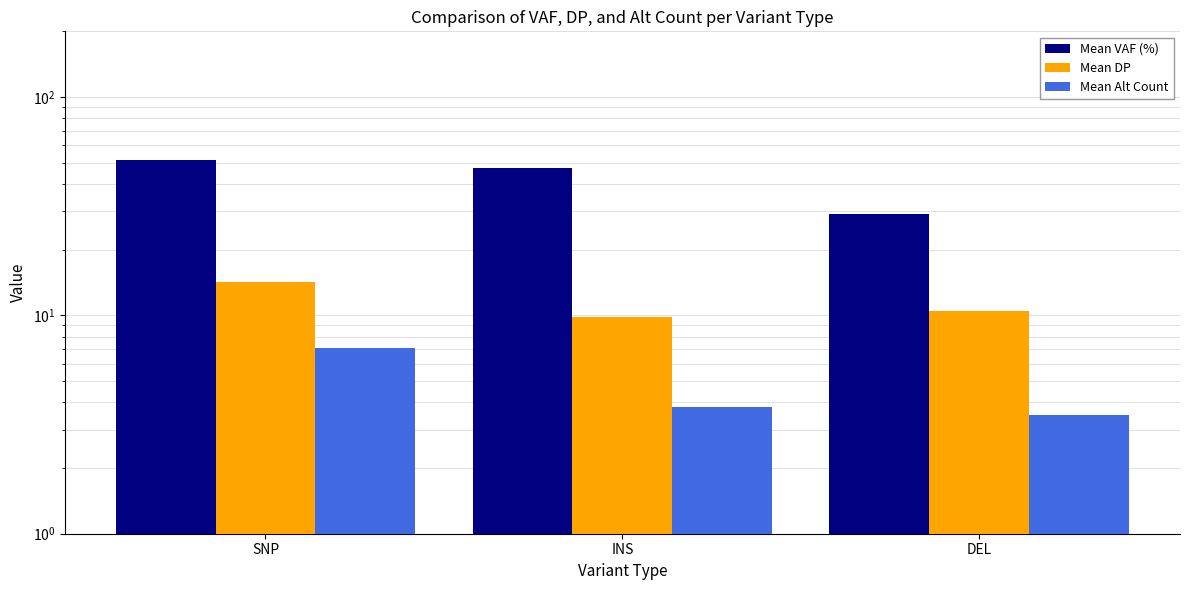

Which category has the highest value in the Mean DP series?

SNP